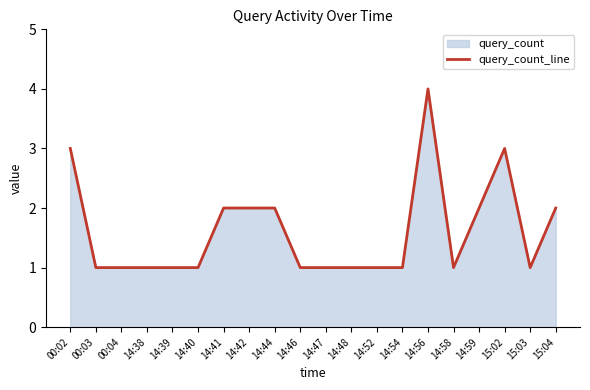

What is the average value?

2